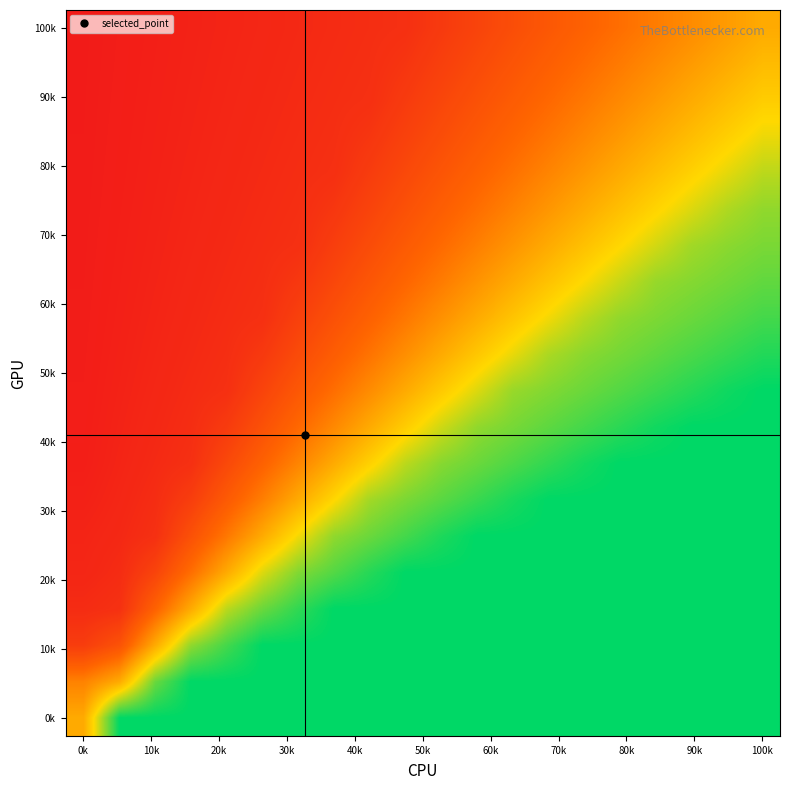

At how many categories does at least one series exceed 0?

20